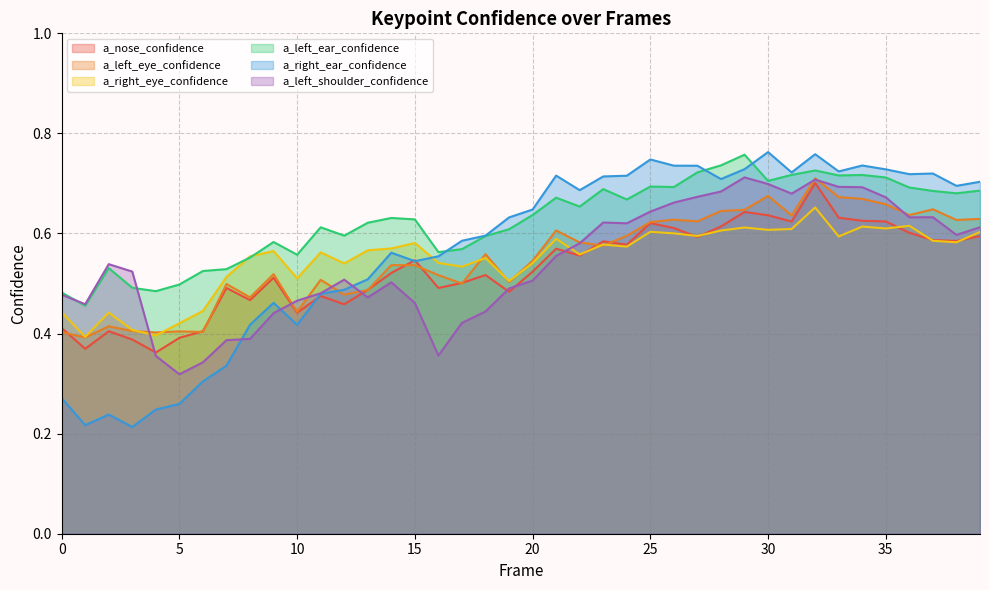

List the labels in order of a_nose_confidence value, smallest first.

4, 1, 3, 5, 2, 6, 0, 10, 12, 8, 11, 19, 13, 16, 7, 17, 9, 18, 14, 20, 15, 22, 21, 24, 23, 38, 37, 27, 39, 36, 26, 28, 25, 31, 35, 34, 33, 30, 29, 32